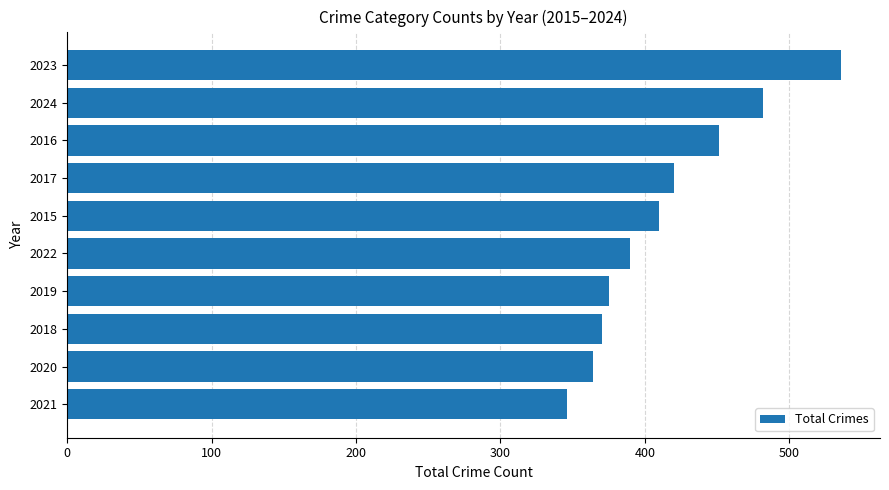

List the labels in order of value, smallest first.

2021, 2020, 2018, 2019, 2022, 2015, 2017, 2016, 2024, 2023